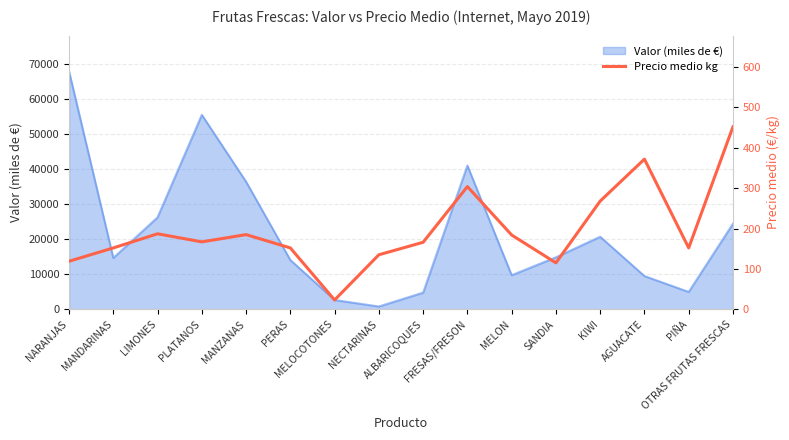

Which category has the lowest value across all series?

MELOCOTONES